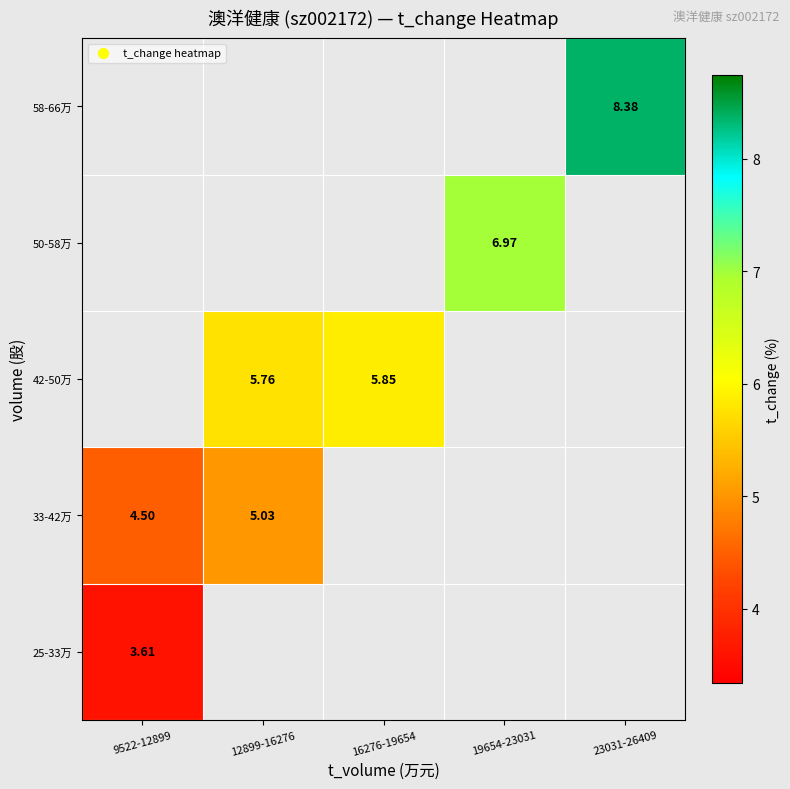

What is the smallest value displayed?

3.6